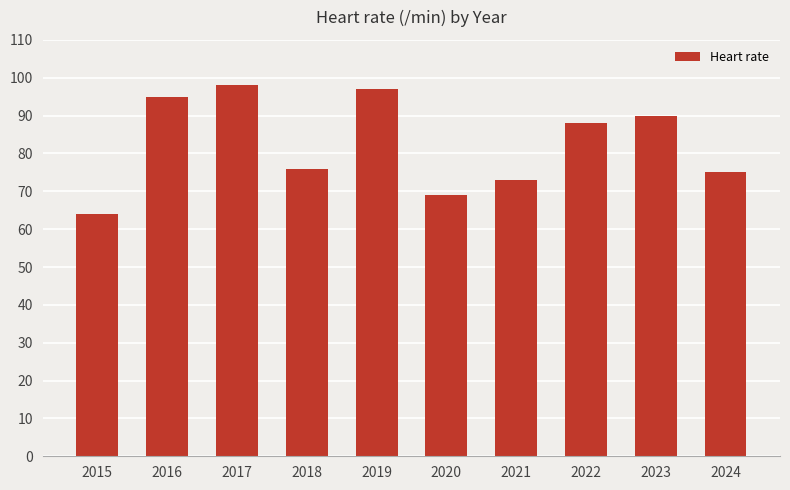

How many bars are there in total?

10